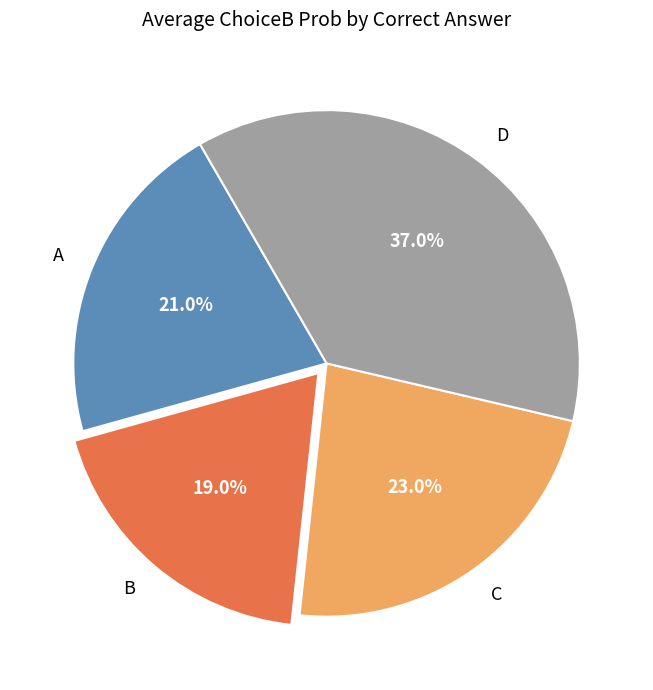

Is there any slice that represents more than half of the pie?

No